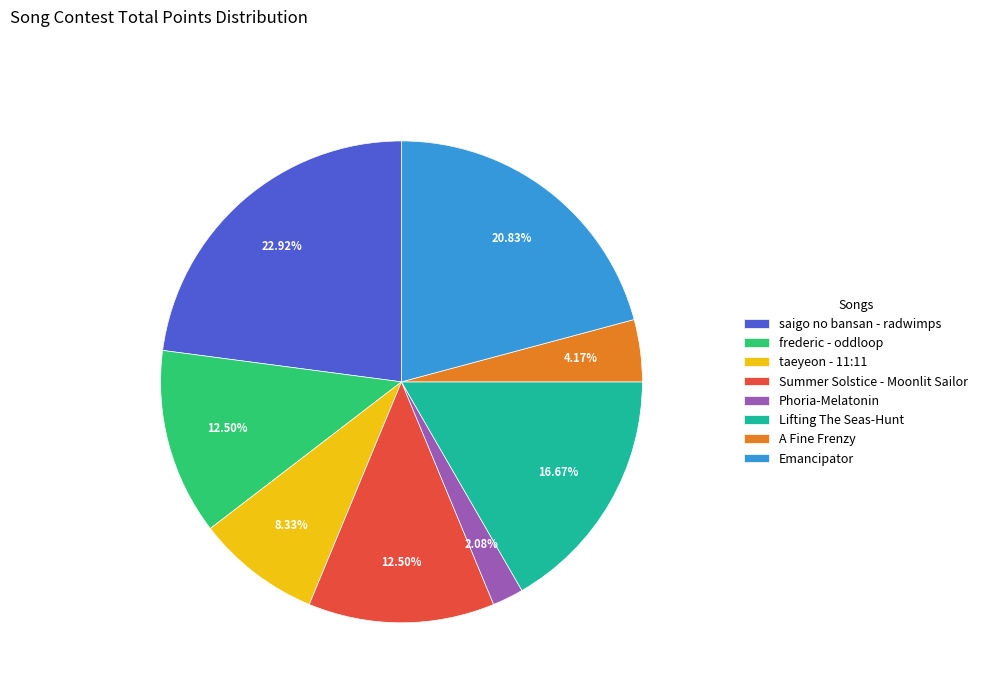

Does Lifting The Seas-Hunt account for over 50% of the chart?

No